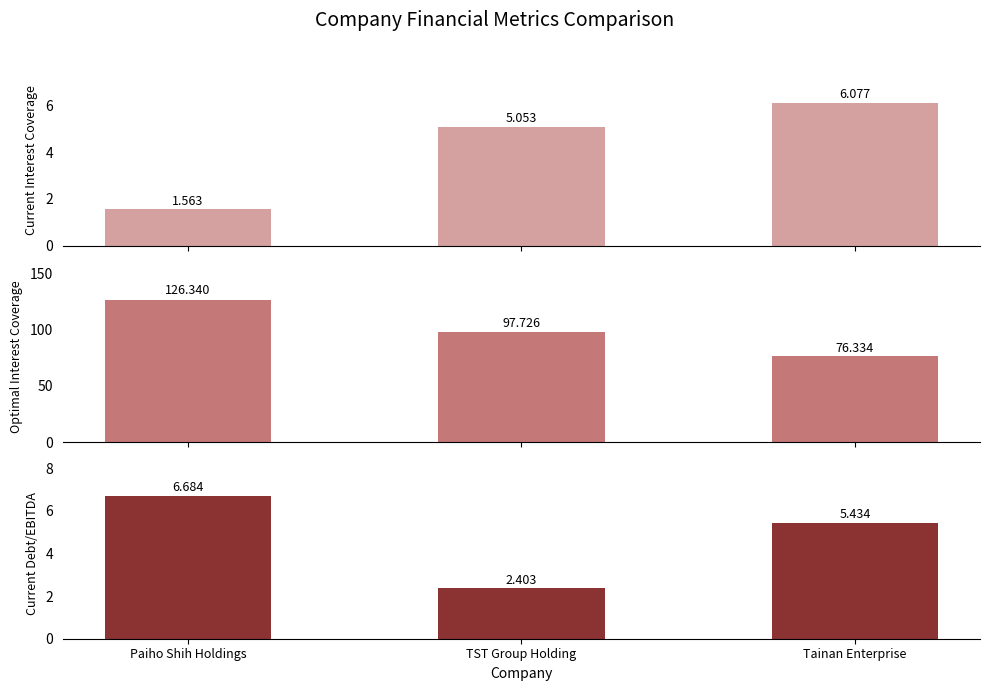

The Optimal Interest Coverage series shows 97.7 at TST Group Holding. True or false?

True